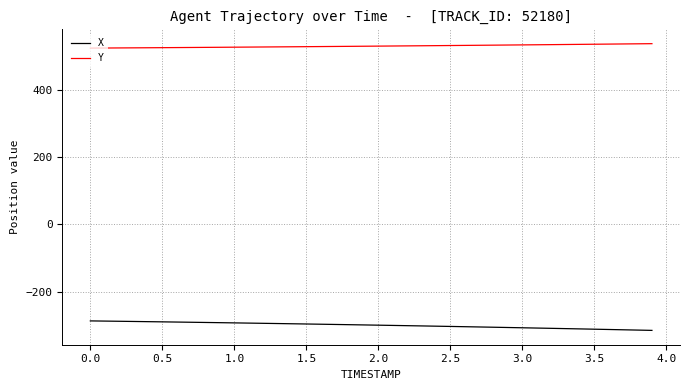

Rank the series by their average value, from highest to lowest.

Y, X